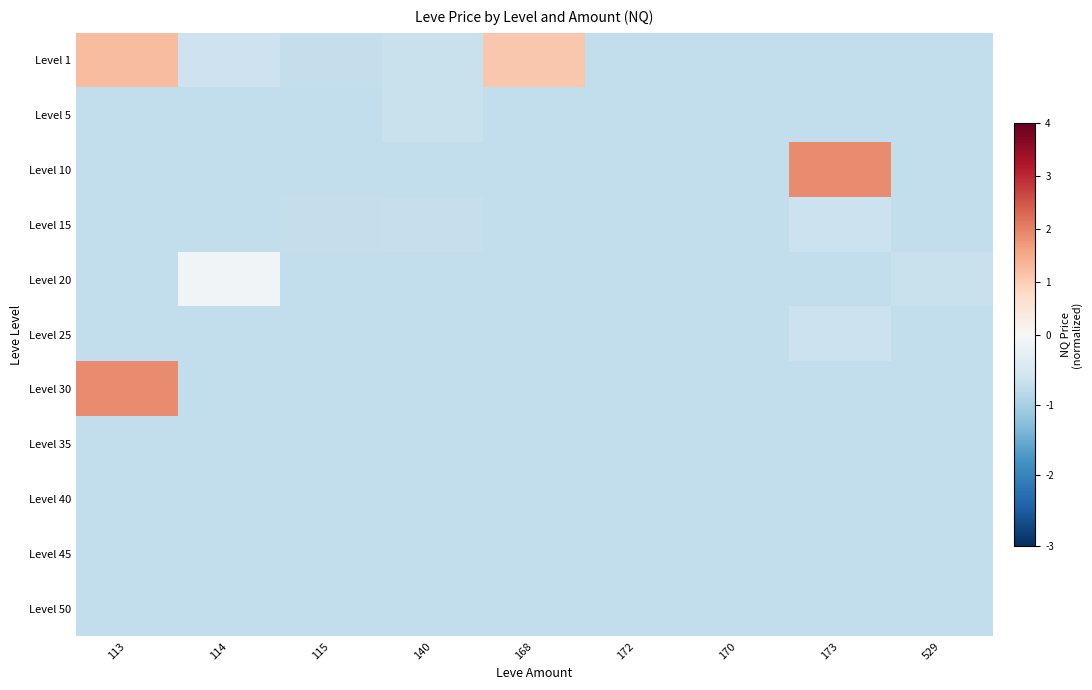

Rank the series by their maximum value, from lowest to highest.

Level 35, Level 40, Level 45, Level 50, Level 5, Level 15, Level 25, Level 20, Level 1, Level 30, Level 10